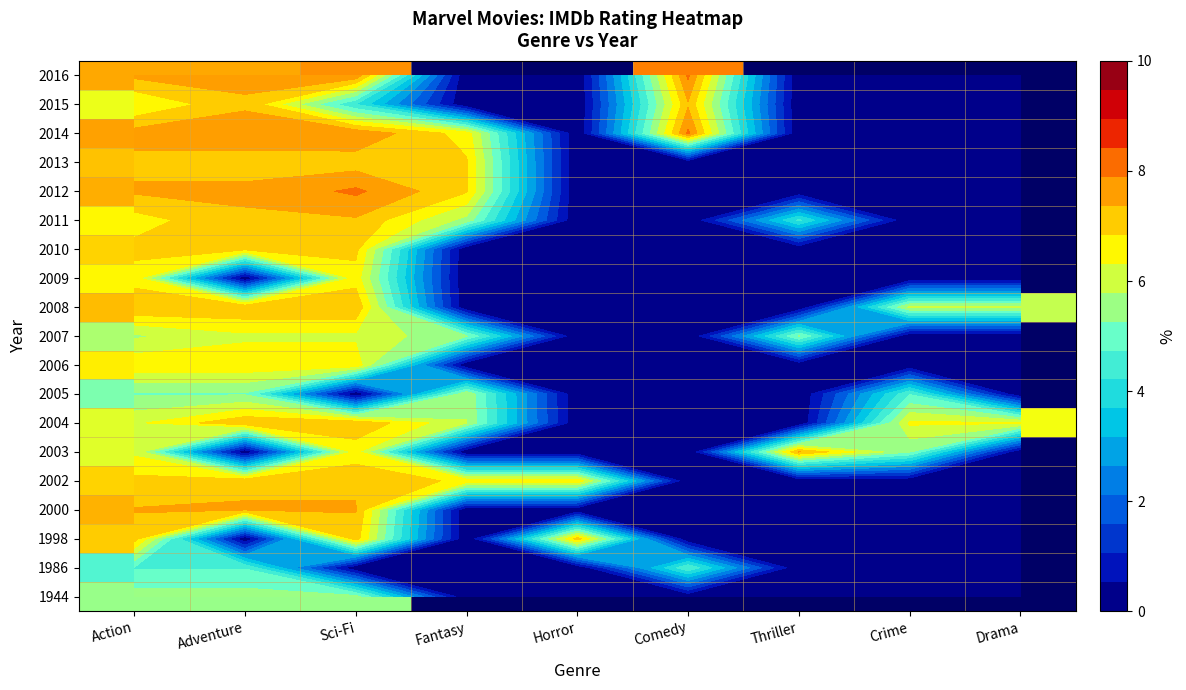

Where is 2008 nearest to the value 3?

Crime